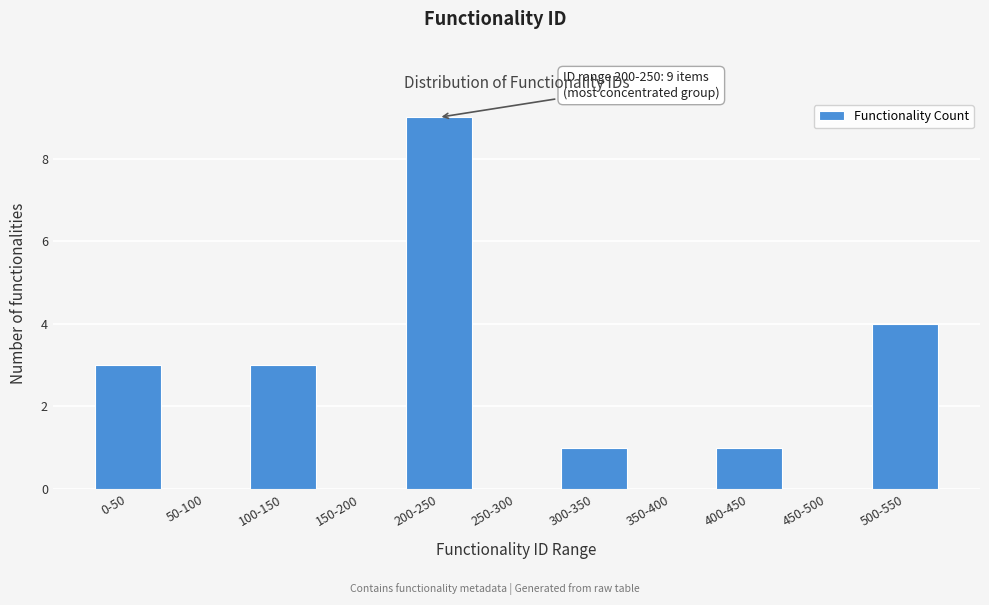

Reading left to right, extract all data points from this chart.

0-50=3	50-100=0	100-150=3	150-200=0	200-250=9	250-300=0	300-350=1	350-400=0	400-450=1	450-500=0	500-550=4